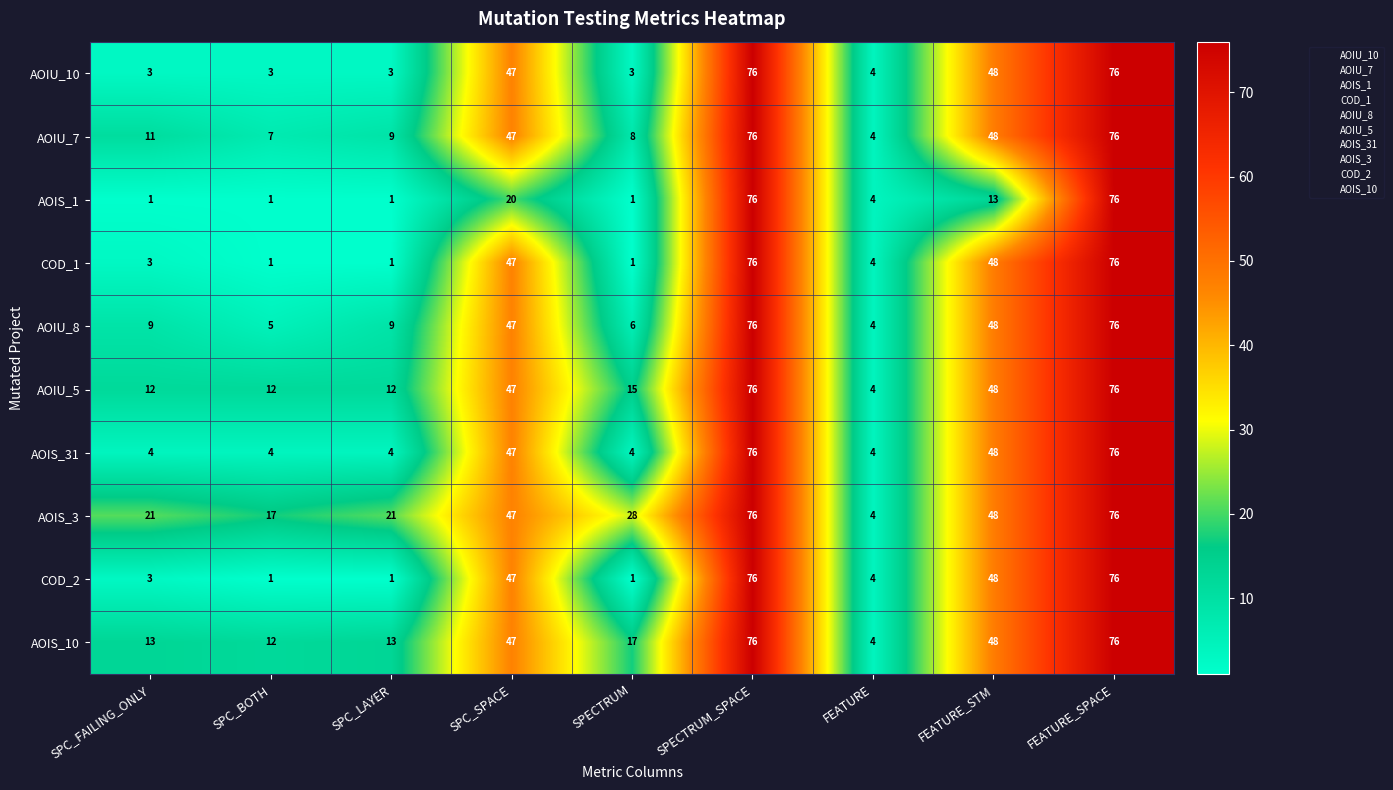

Where is AOIS_10 nearest to the value 40?

SPC_SPACE